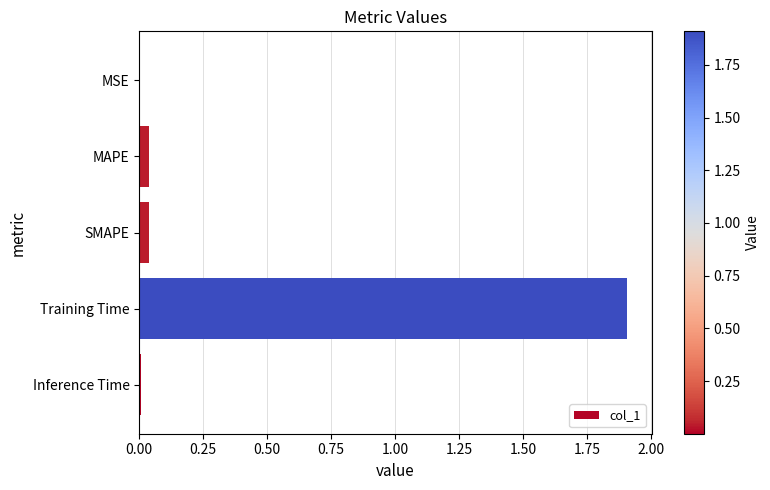

What is the sum of all values?

2.0